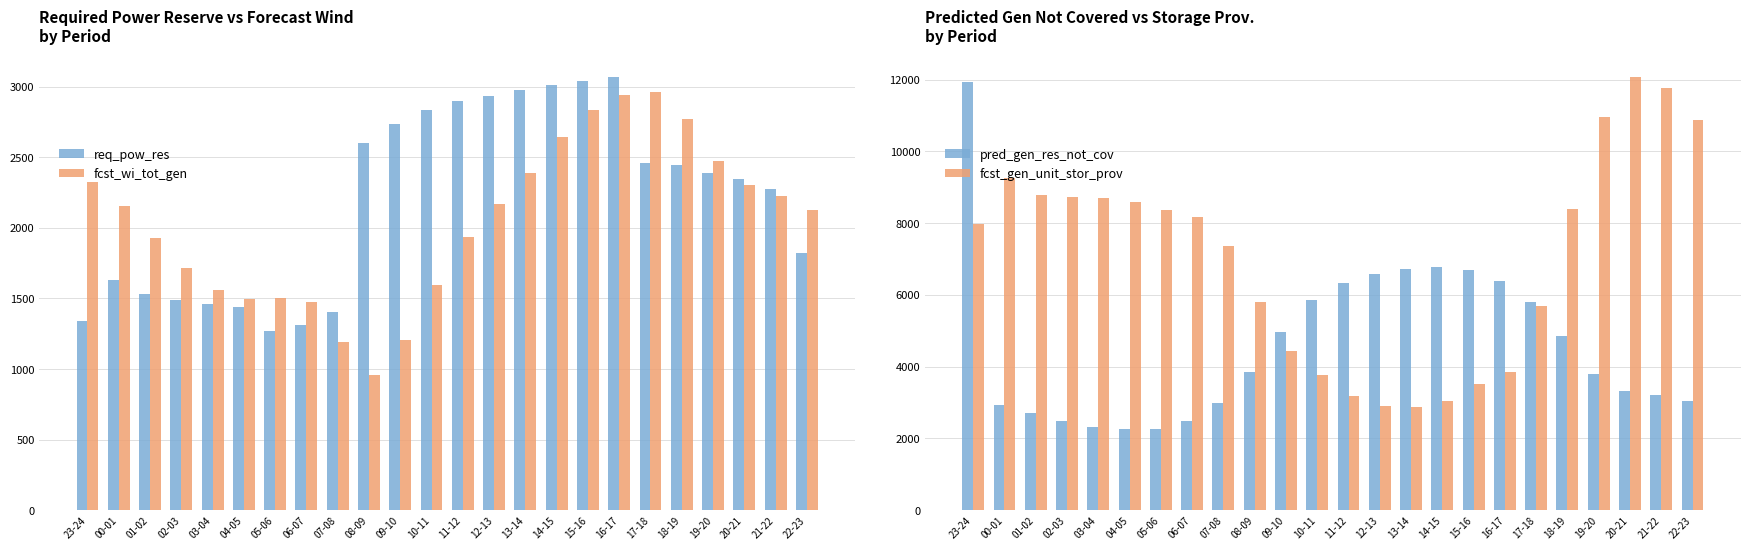

What is the value of the pred_gen_res_not_cov bar at the 16th from the left?

6781